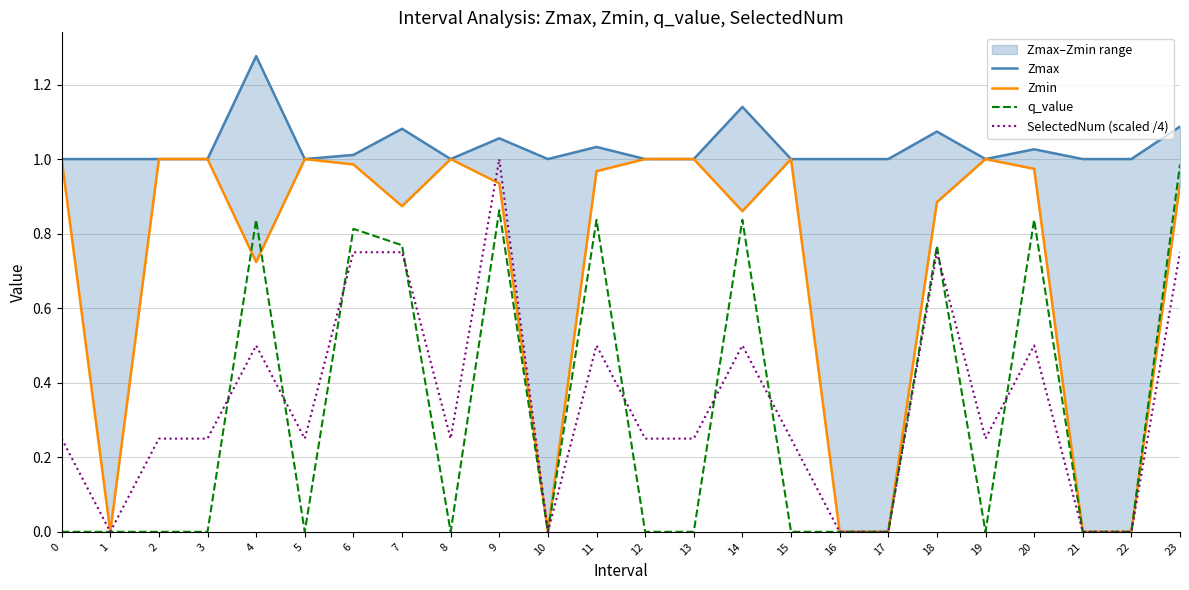

True or false: q_value has more than 0 points higher than both neighbors.

True